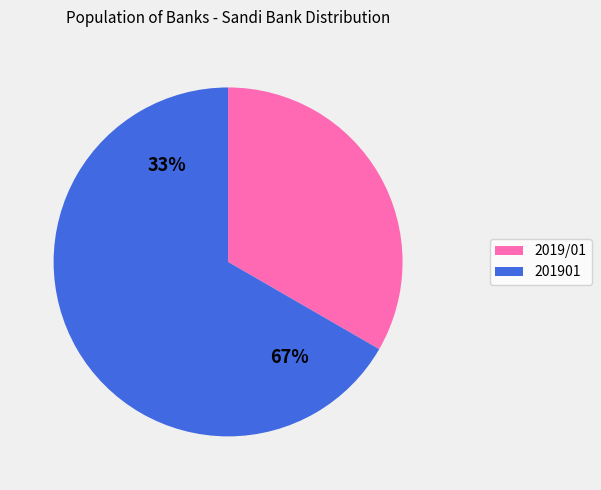

What is the total percentage of 2019/01 and 201901?

100.0%